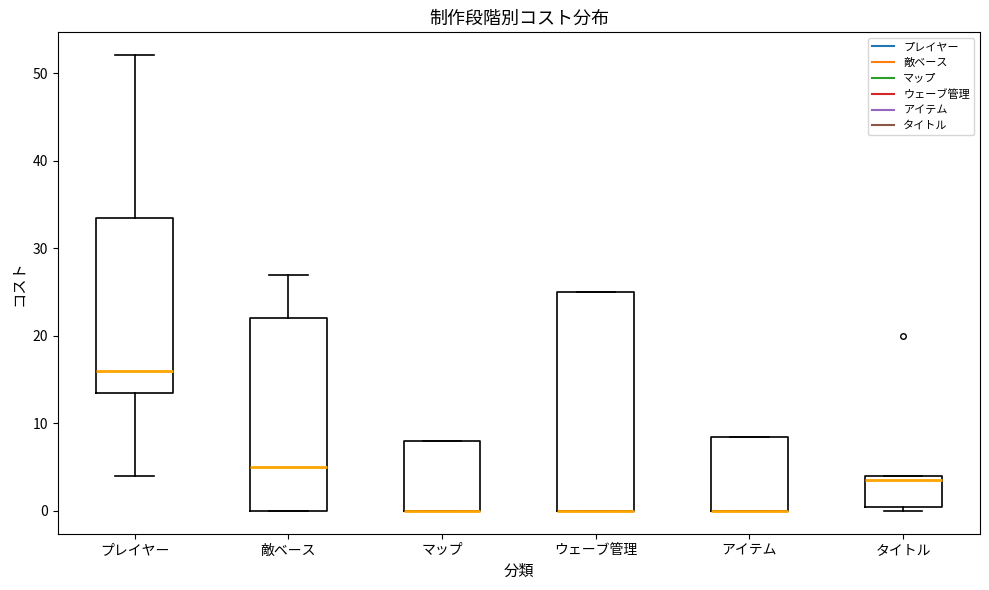

Which box is the tallest, from its lower edge to its upper edge?

ウェーブ管理